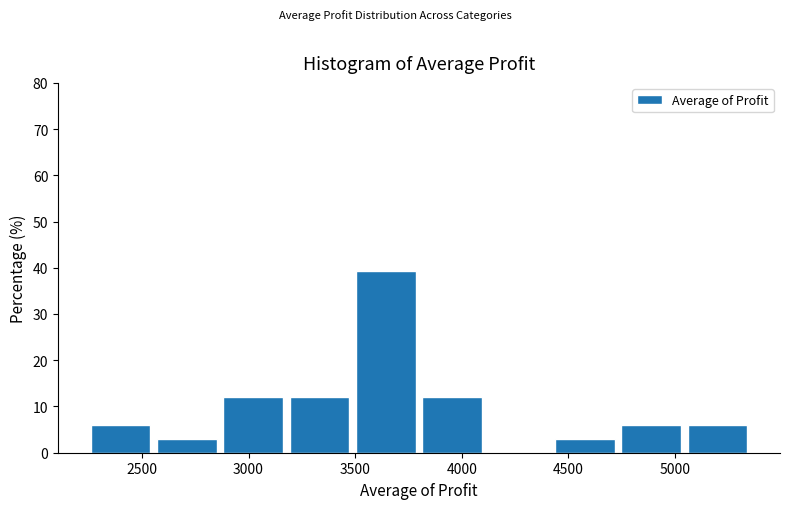

How tall is the bar that spans 4400 to 4750 on the x-axis? Neither the bar edges nor the heights are printed on the chart, so give them approximately, as read against the axes.

3